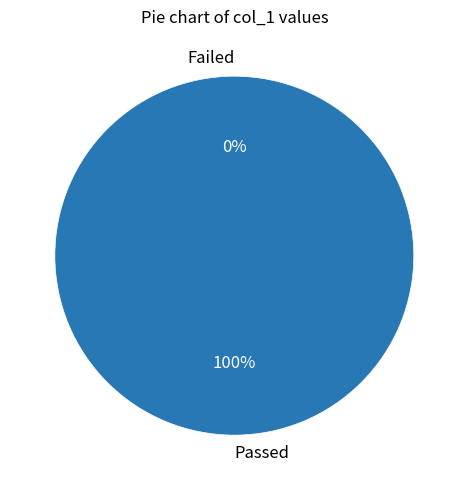

Is it true that 1405631745 is 0% of the pie?

True